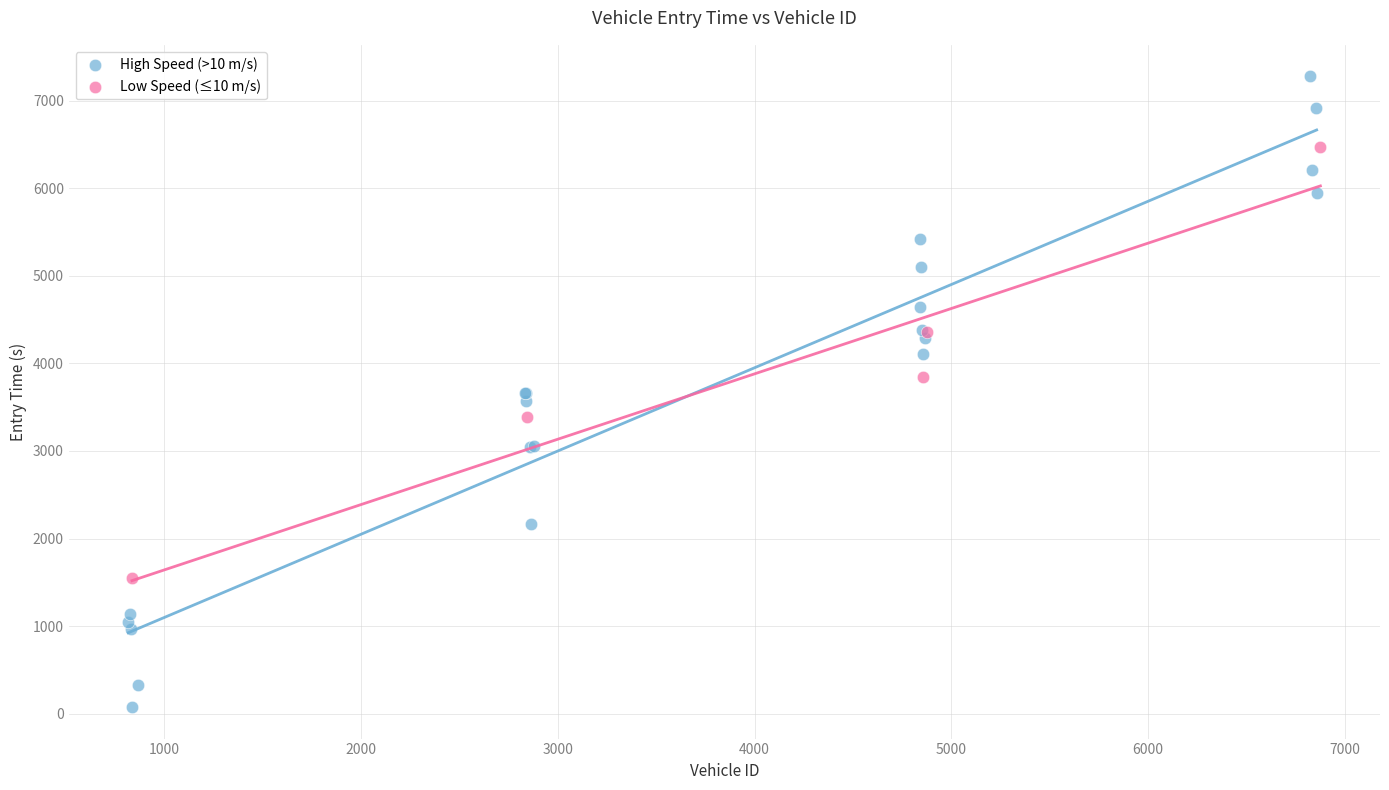

Which series contains the highest Y value?

High Speed (>10 m/s)